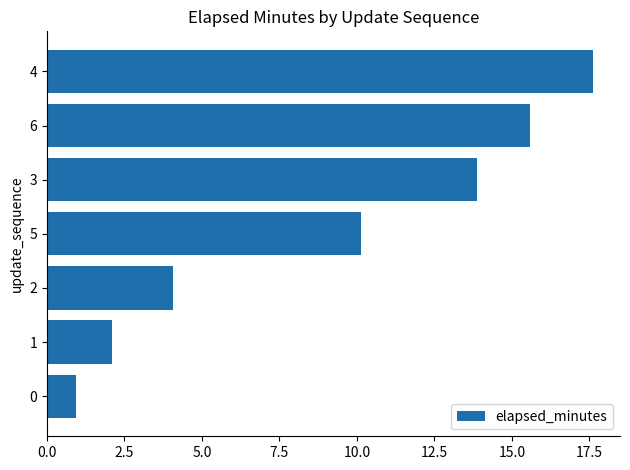

Which category has the highest value across all series?

4